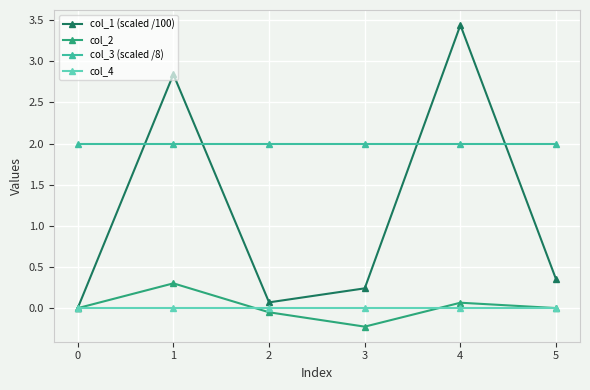

Count the number of categories in the chart.

6